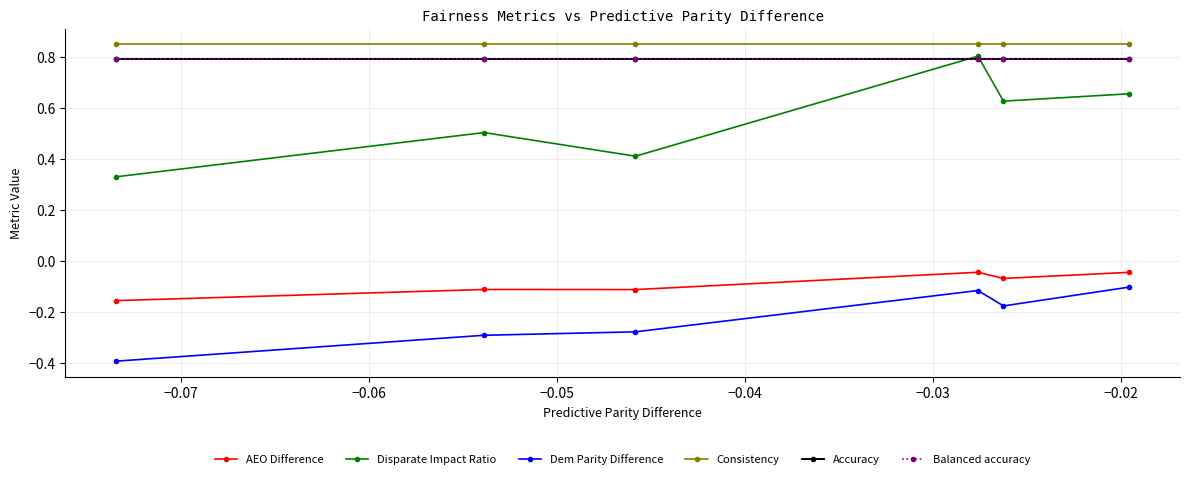

At how many categories does at least one series exceed 0?

6